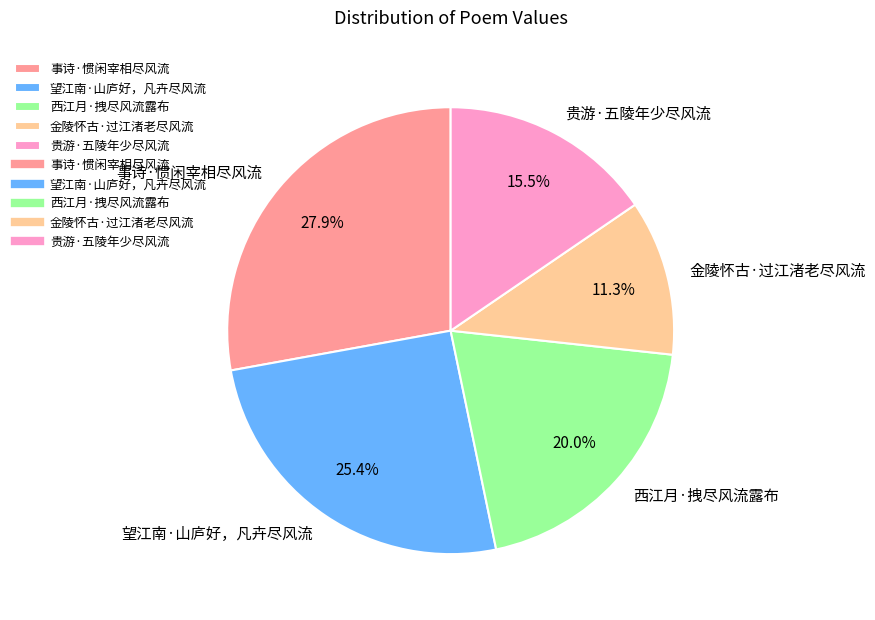

Which category has the biggest portion of the pie?

事诗·惯闲宰相尽风流